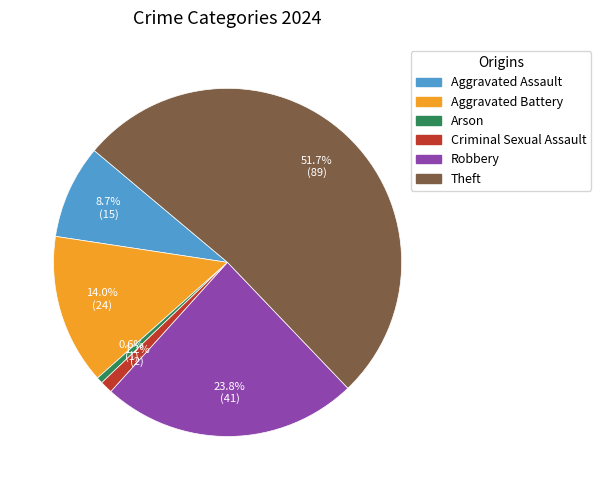

Does Criminal Sexual Assault account for over 50% of the chart?

No